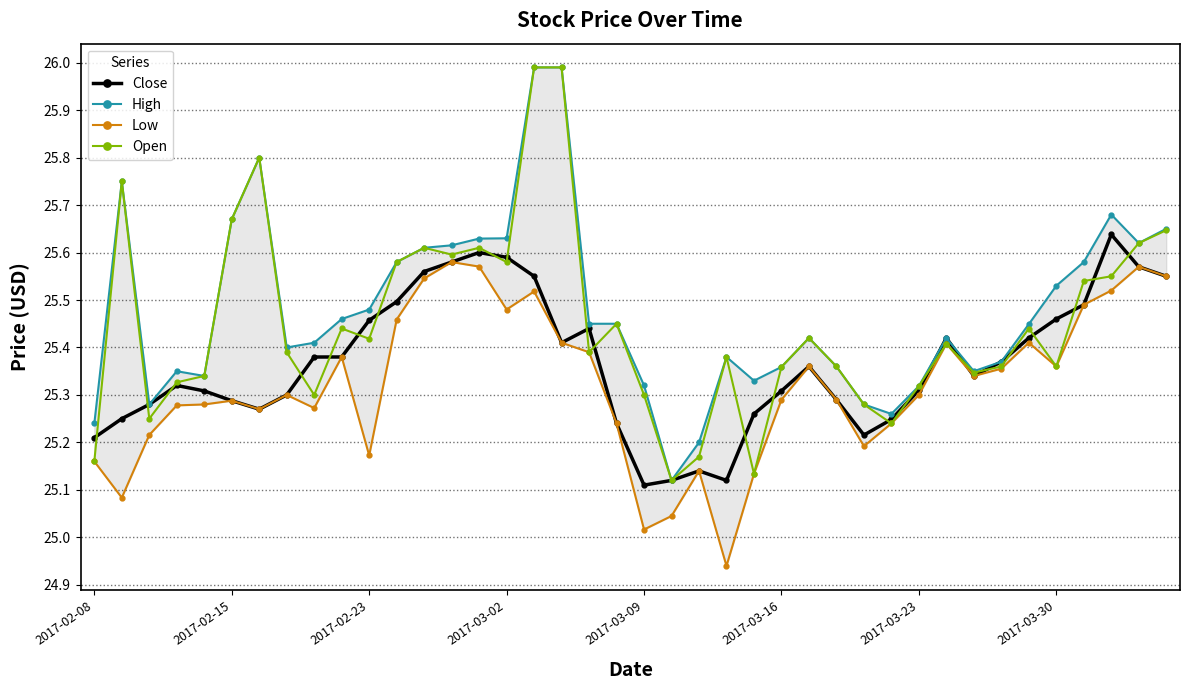

The value of Close at 2017-02-15 is 5.2. True or false?

False